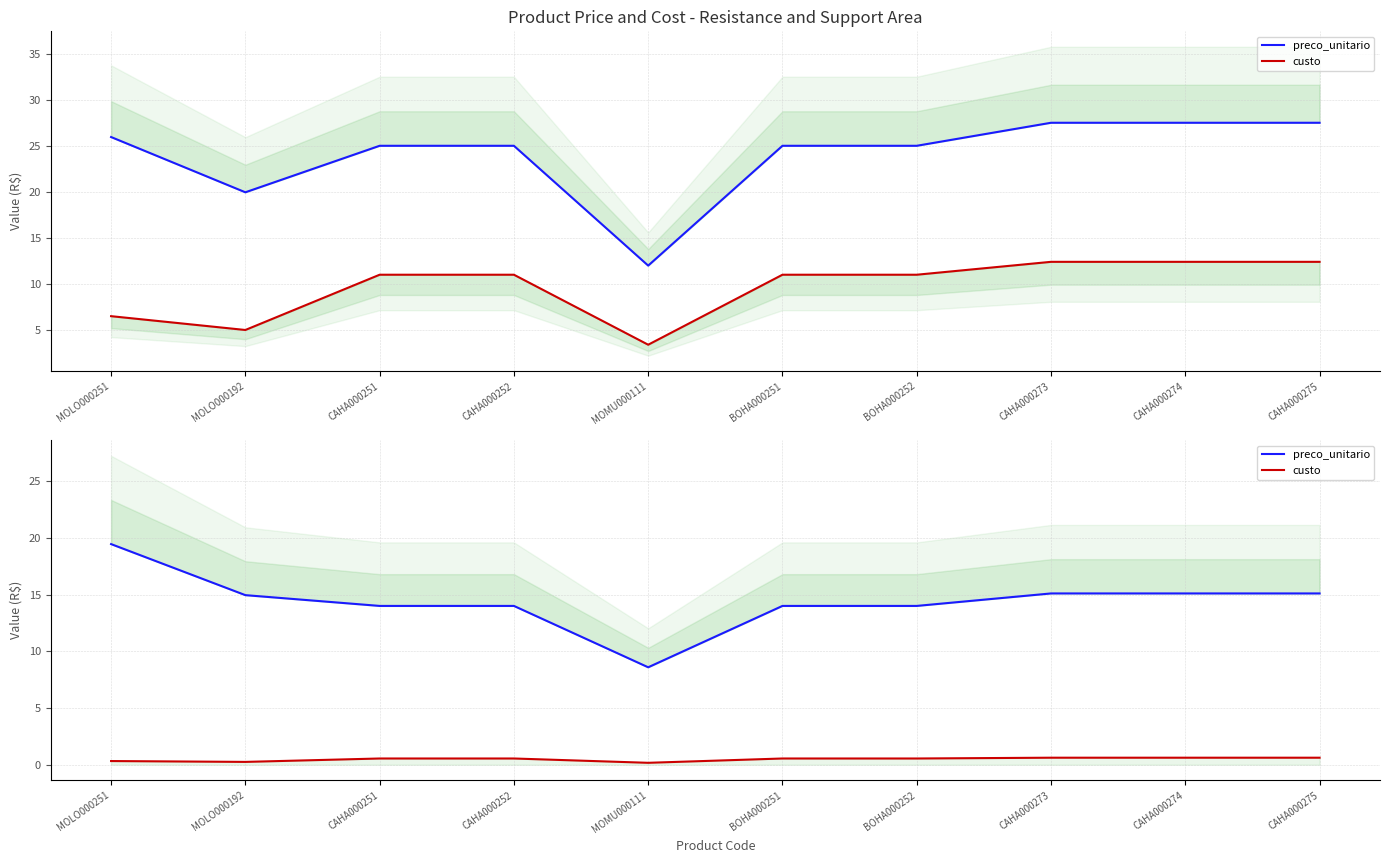

True or false: preco_unitario and custo cross at least once.

False